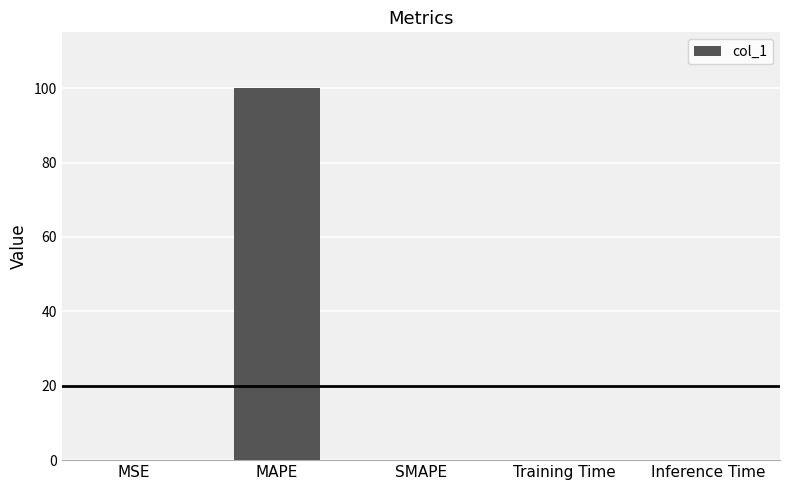

Are the bars grouped side by side (vs. stacked)?

No